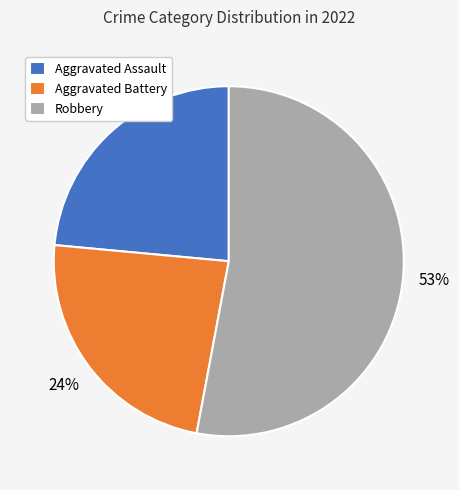

Do Aggravated Battery and Aggravated Assault together represent more than half of the pie?

No